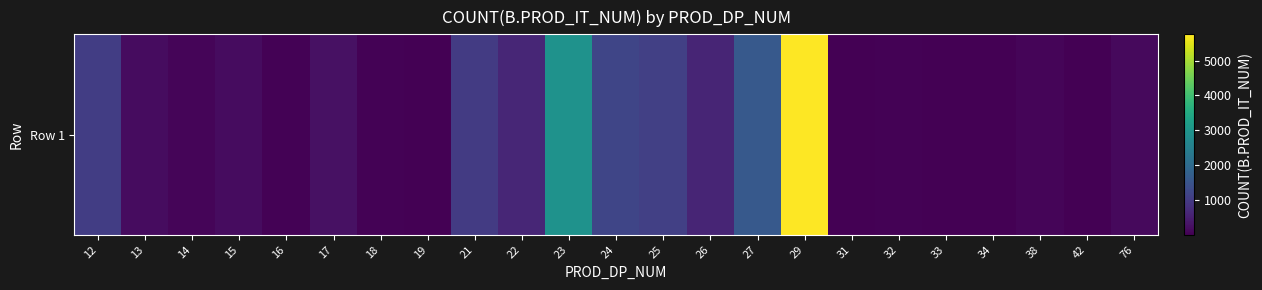

Rank the categories by value from highest to lowest.

29, 23, 27, 24, 25, 12, 21, 22, 26, 17, 15, 13, 76, 14, 38, 16, 32, 18, 33, 34, 31, 19, 42